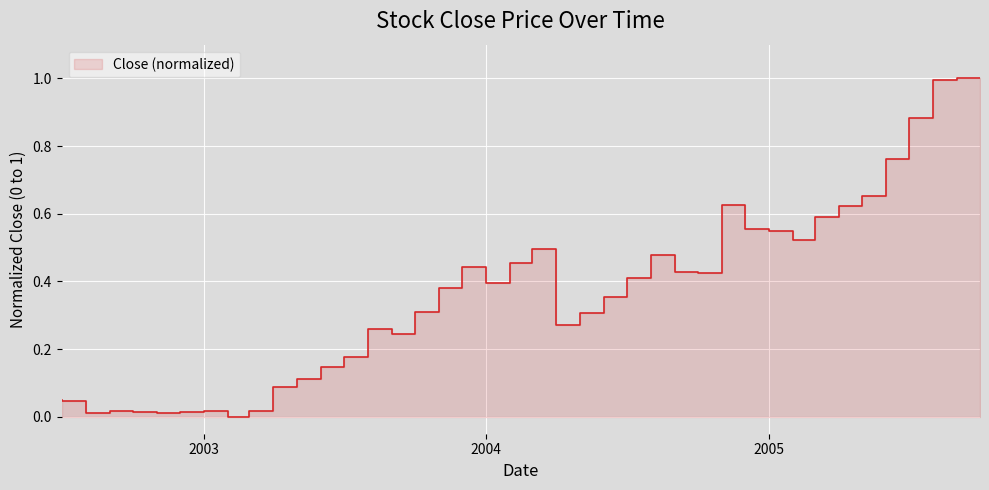

How many values are above zero?

39